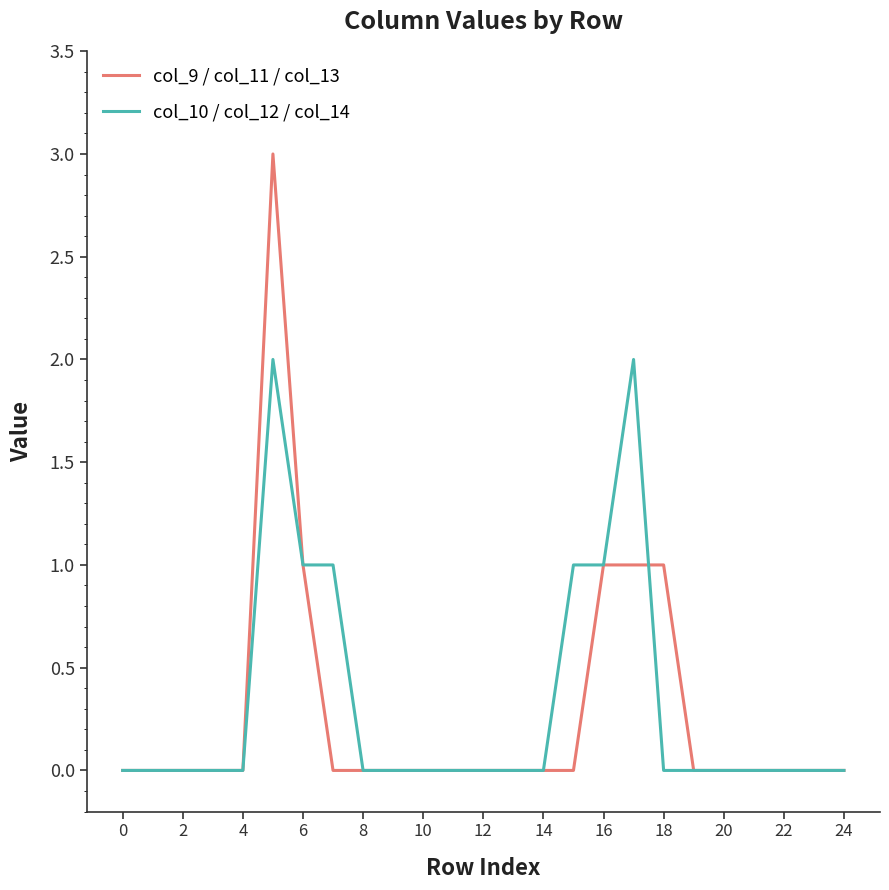

Which series has the widest spread of values?

col_9 / col_11 / col_13